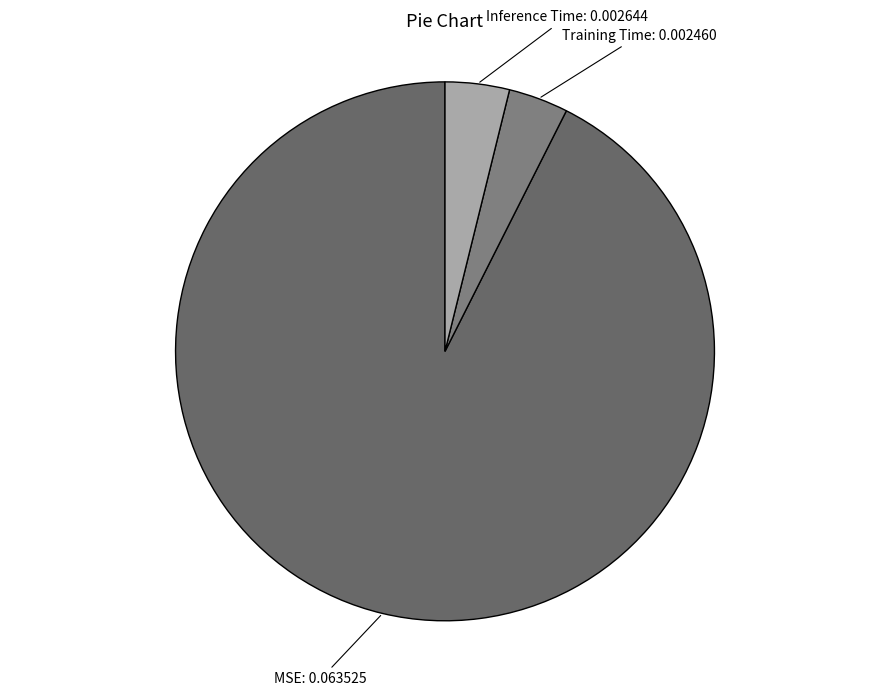

Combined, do Training Time and MSE account for over 50%?

Yes